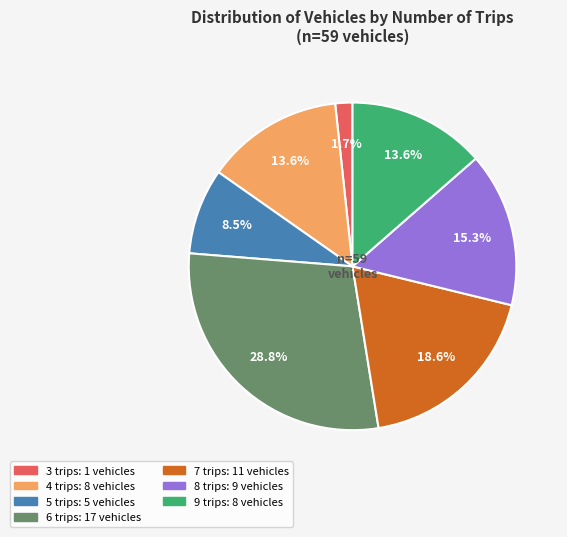

True or false: 9 accounts for 24% of the total.

False